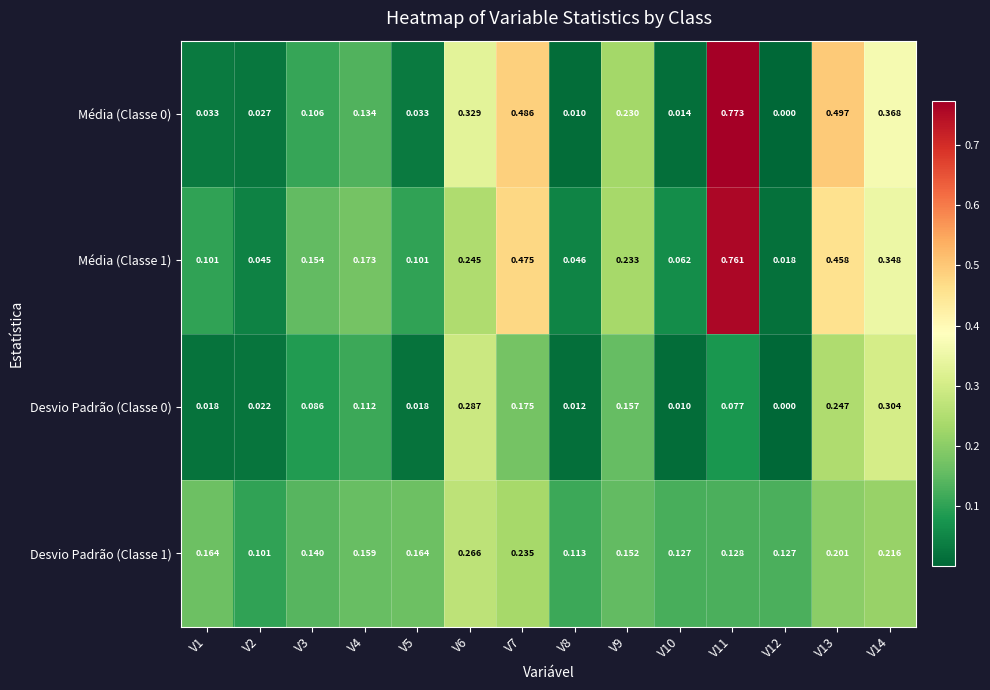

Is the value of Desvio Padrão (Classe 1) at V14 greater than the value of Média (Classe 1) at V5?

Yes